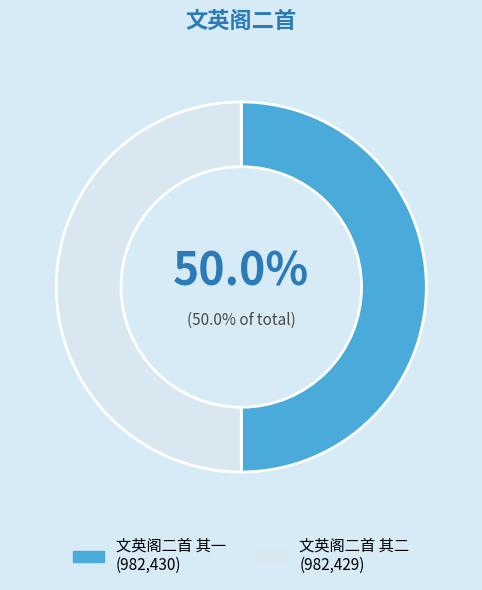

To the nearest percent, what is the combined percentage of 文英阁二首 其一 and 文英阁二首 其二?

100%